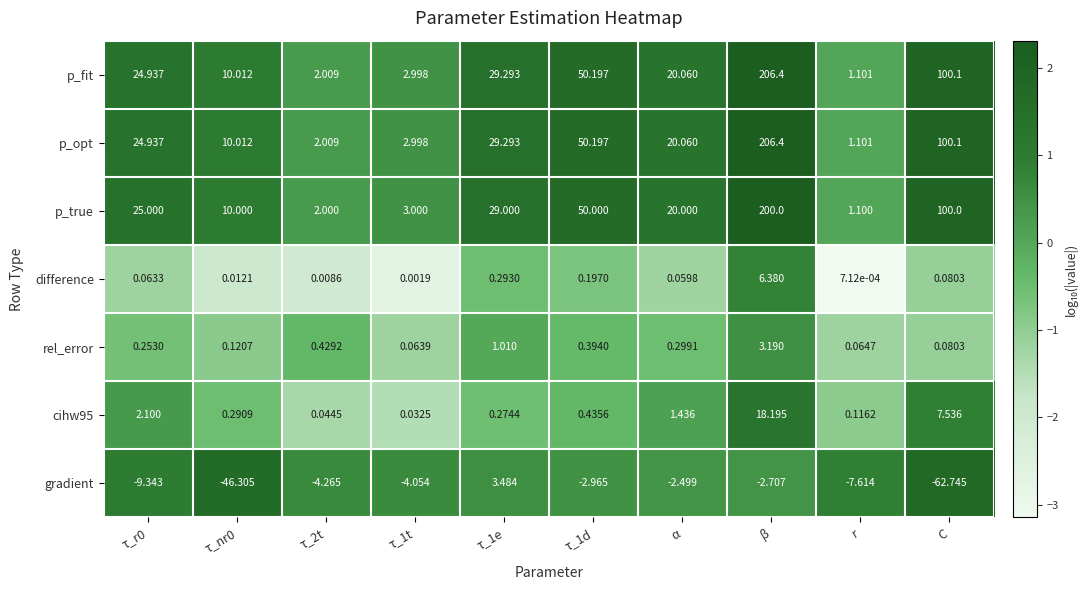

What is the spread (max minus min) of values at τ_1t?

7.1